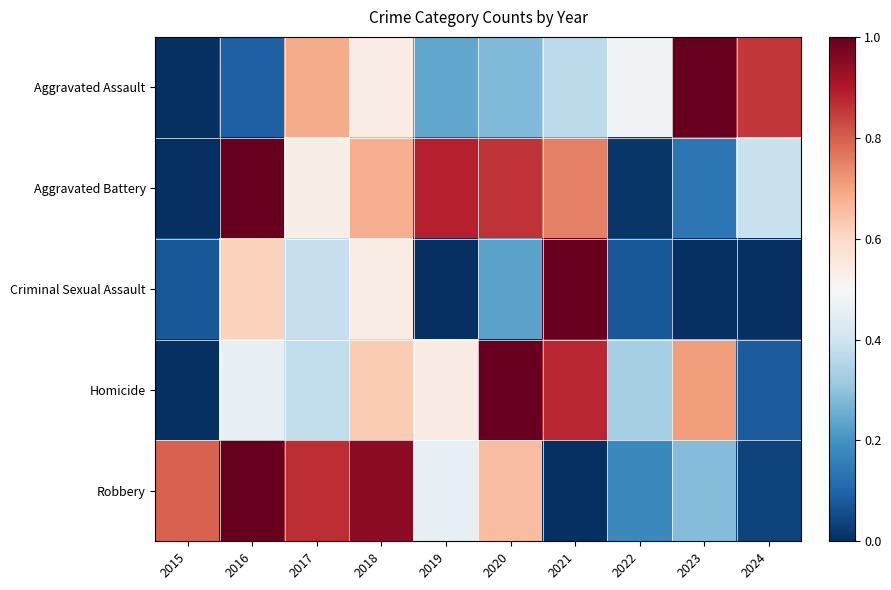

What is the spread (max minus min) of values at 2015?

0.8